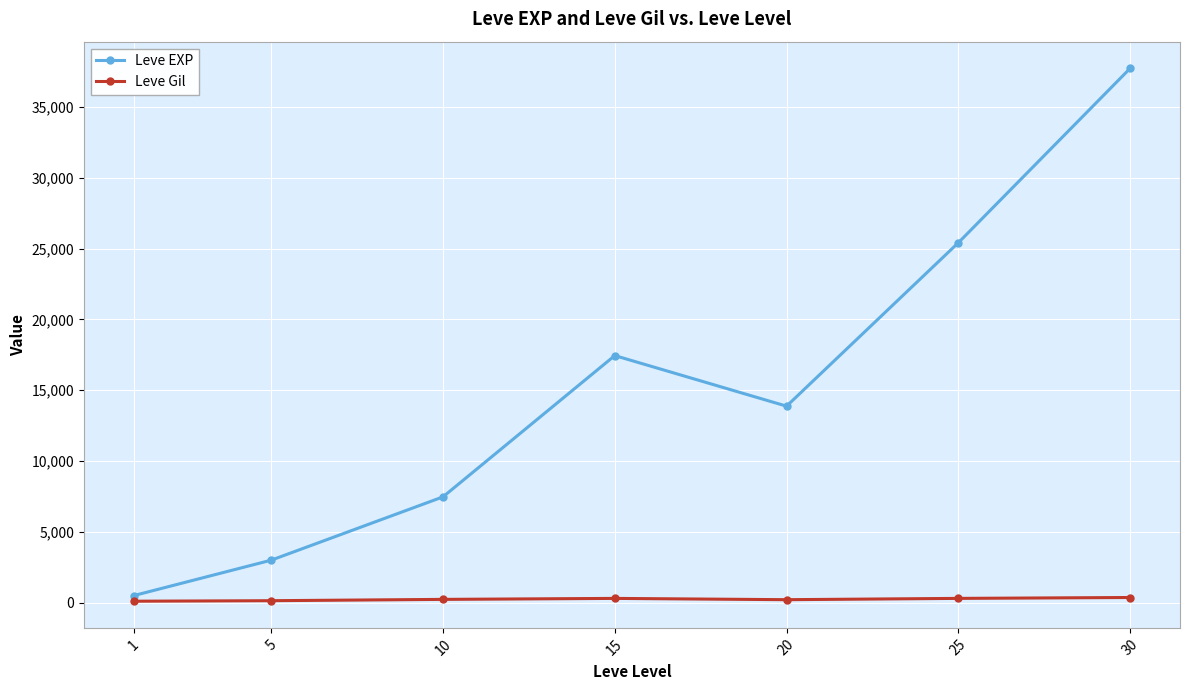

Where is Leve EXP nearest to the value 19112?

15